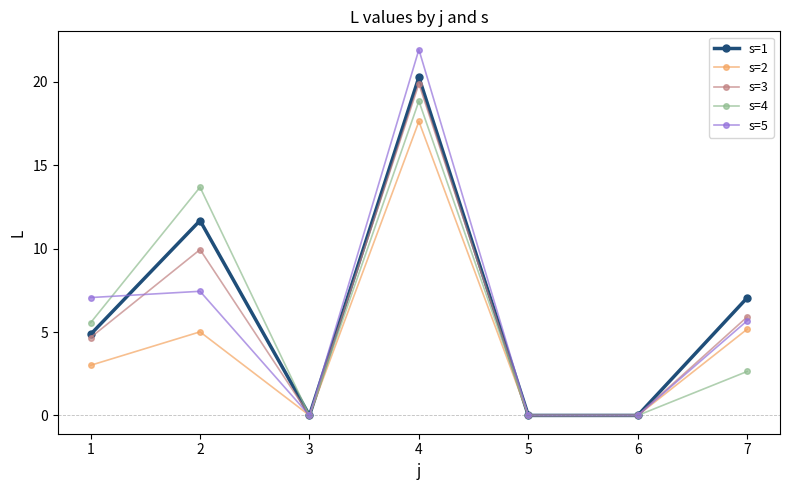

What is the total value across all series at 7?

26.4